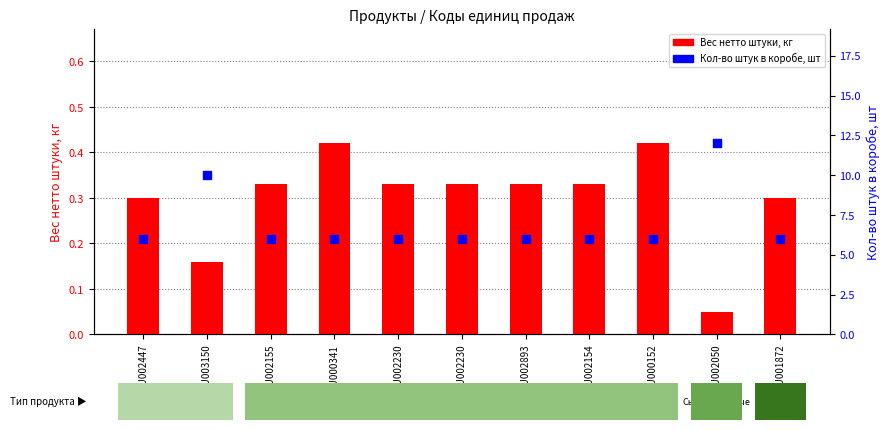

What are all the series names shown in the legend?

Вес нетто штуки, кг, Кол-во штук в коробе, шт